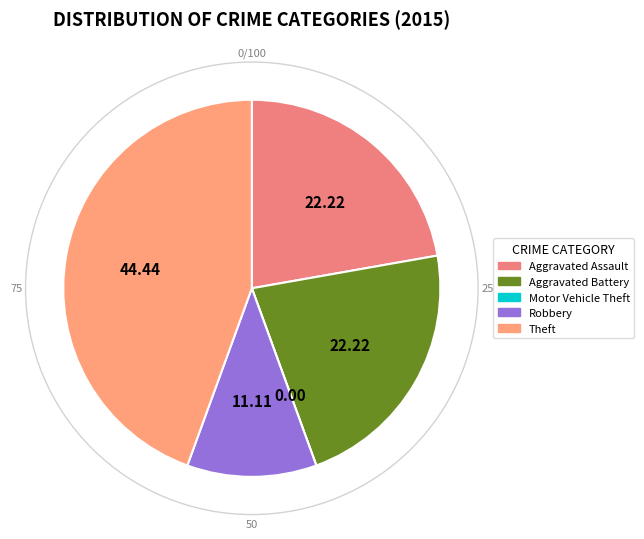

Is there a majority slice in this chart?

No